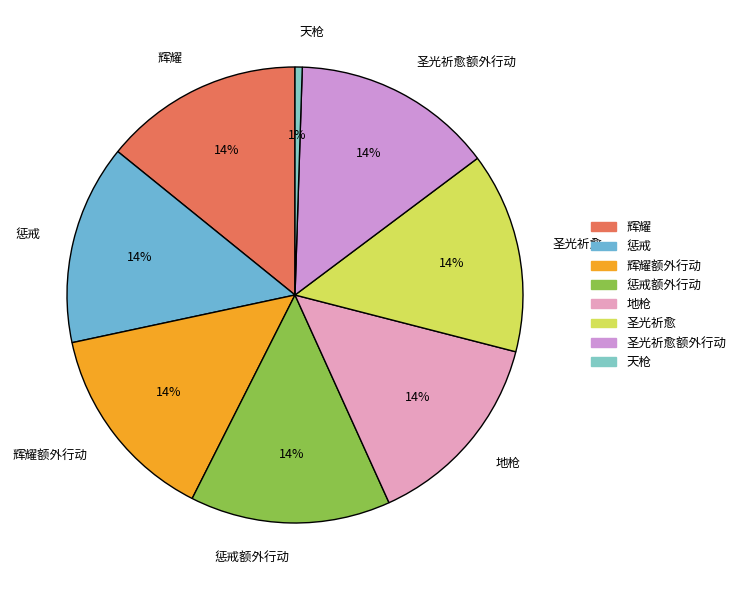

To the nearest percent, what is the combined percentage of 惩戒额外行动 and 天枪?

15%